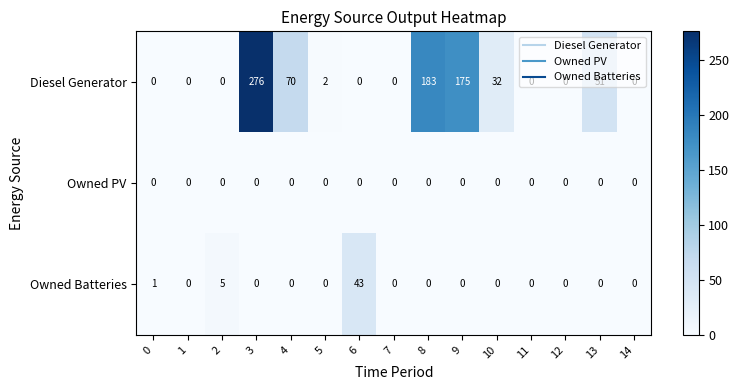

Which series changed the most between 5 and 13?

Diesel Generator